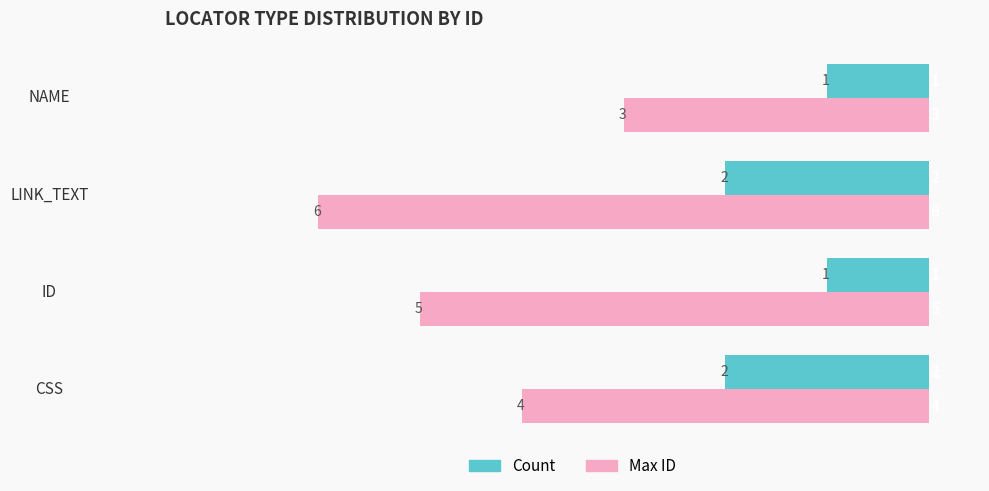

Which category has the highest value across all series?

LINK_TEXT